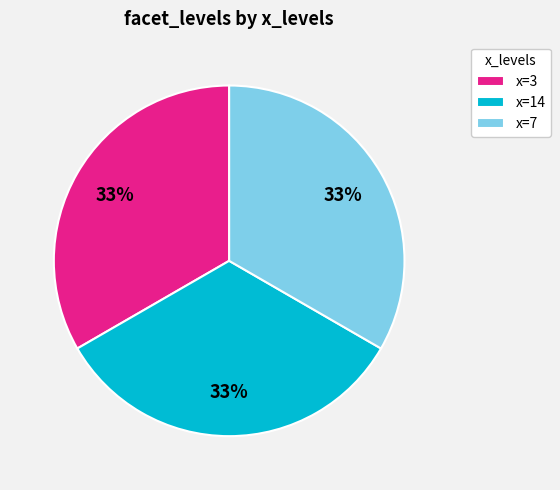

How many segments does this pie chart have?

3